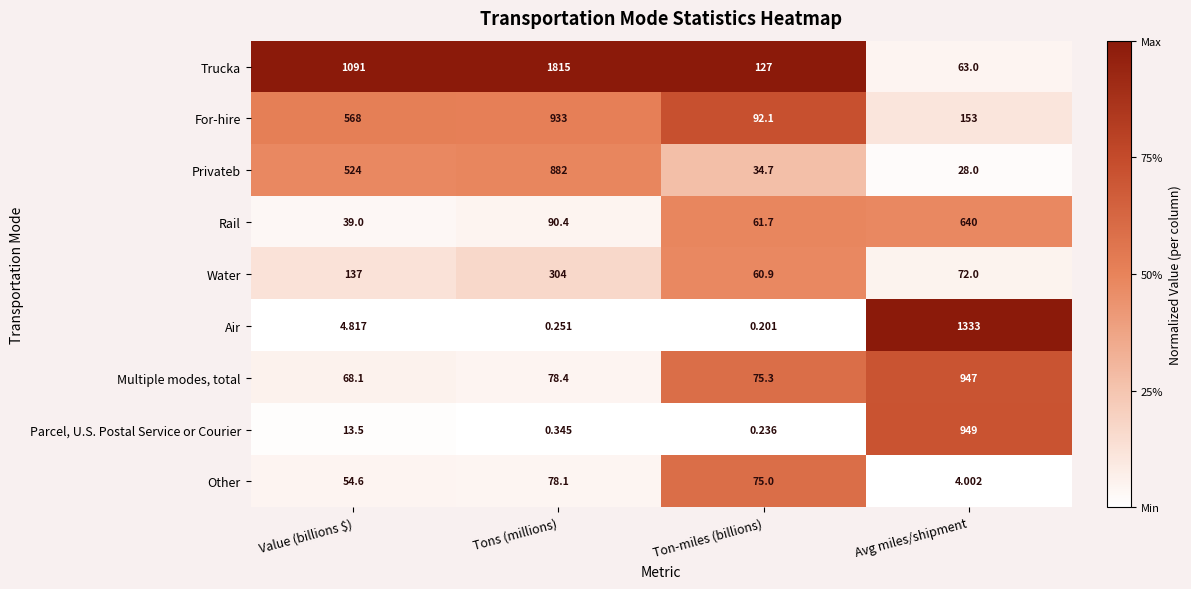

Is the value of Trucka at Value (billions $) greater than the value of For-hire at Ton-miles (billions)?

Yes